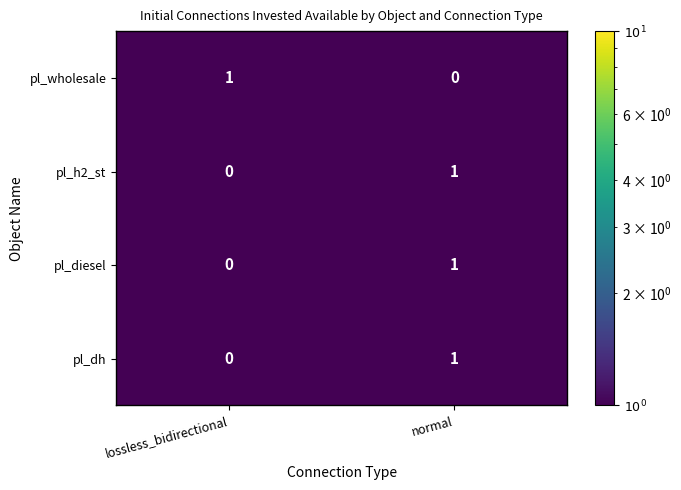

Rank the categories by pl_diesel value from lowest to highest.

lossless_bidirectional, normal